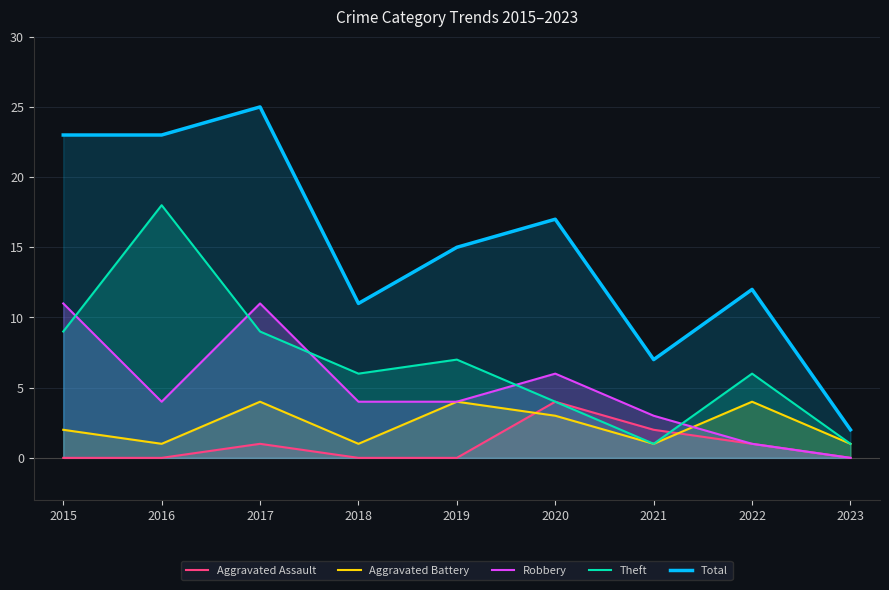

What is the sum of the Total values at 2020 and 2023?

19